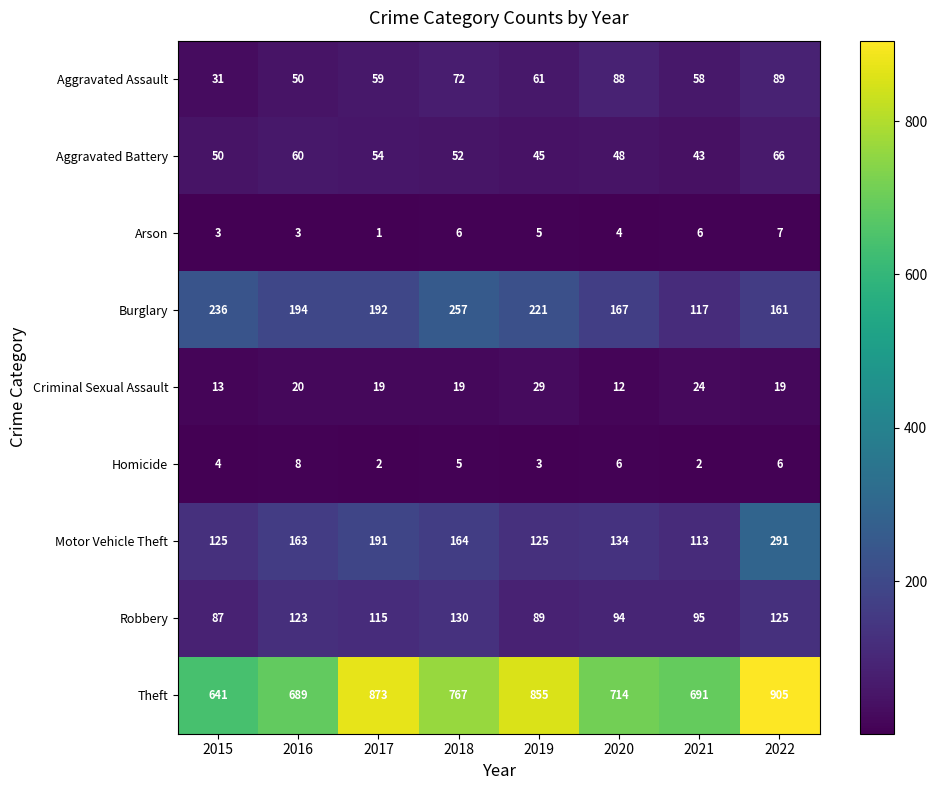

Is it true that Homicide equals 6 at 2016?

False